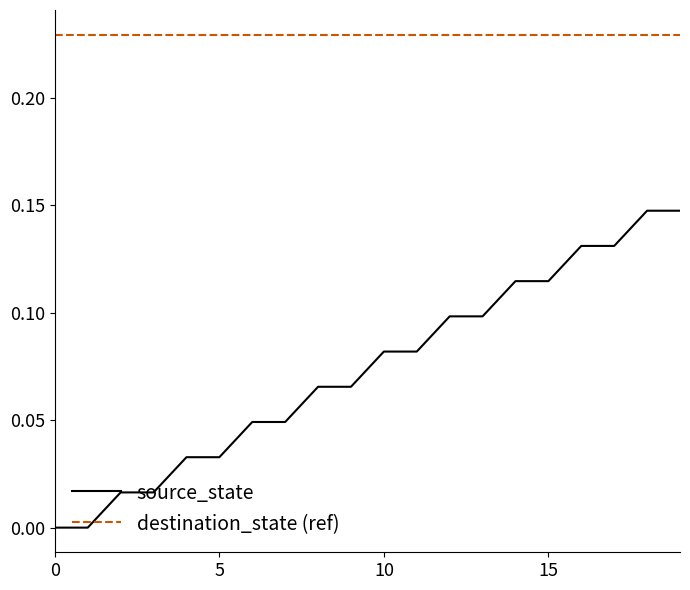

Which series has the widest spread of values?

source_state